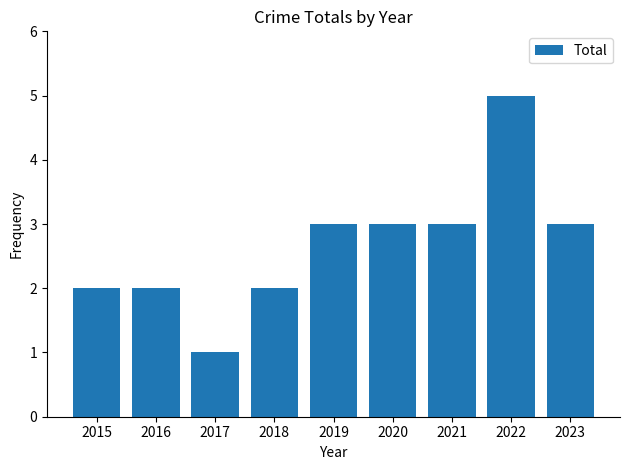

The value at 2020 is 5. True or false?

False